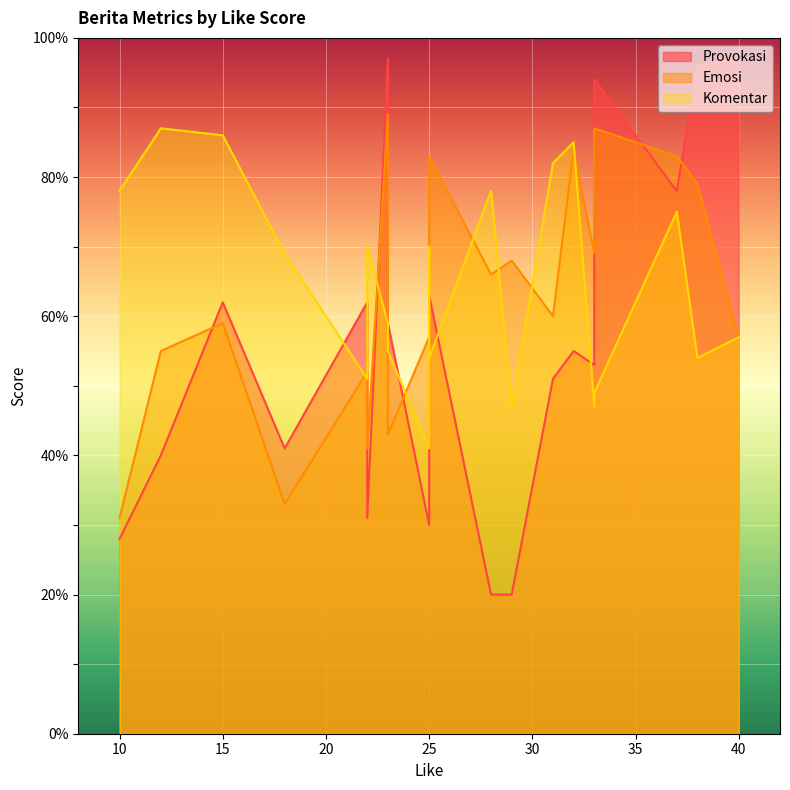

What is the greatest value displayed?

97